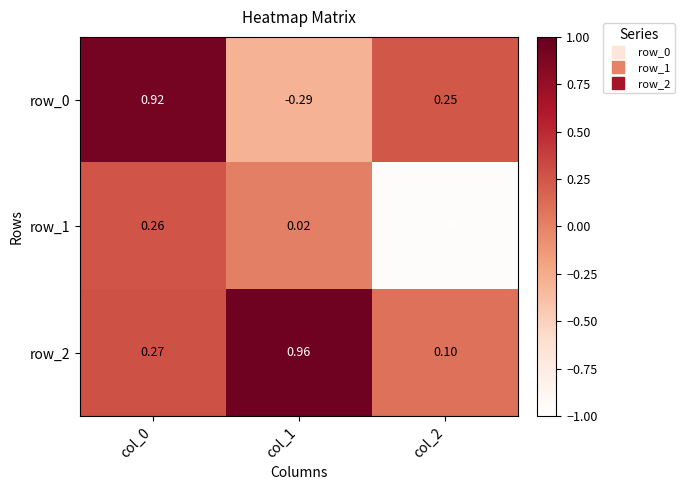

Which series has the largest total across all categories?

row_2